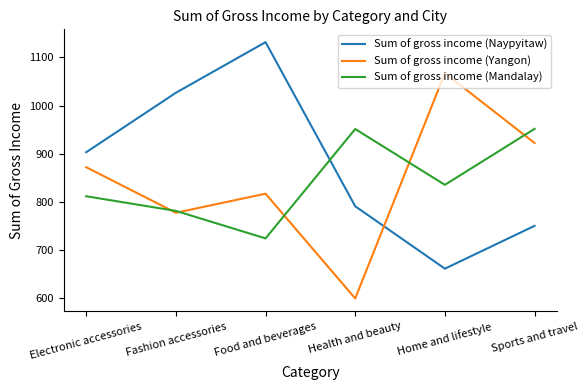

What are all the series names shown in the legend?

Sum of gross income (Naypyitaw), Sum of gross income (Yangon), Sum of gross income (Mandalay)